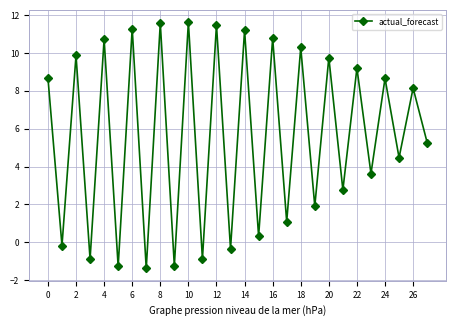

How many interior local peaks (higher than both neighbors) does the data have?

13